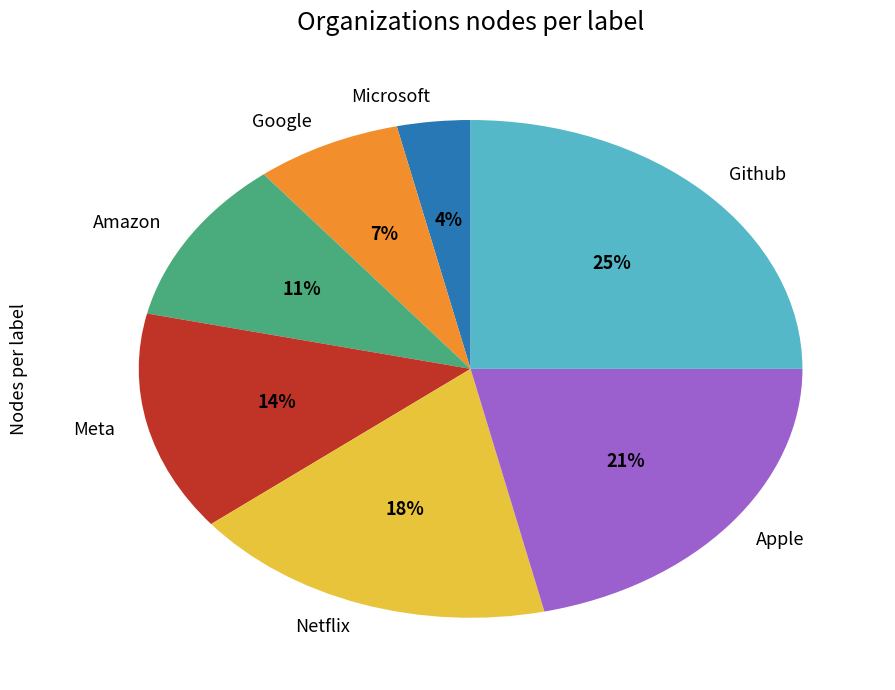

Do Meta and Amazon together represent more than half of the pie?

No